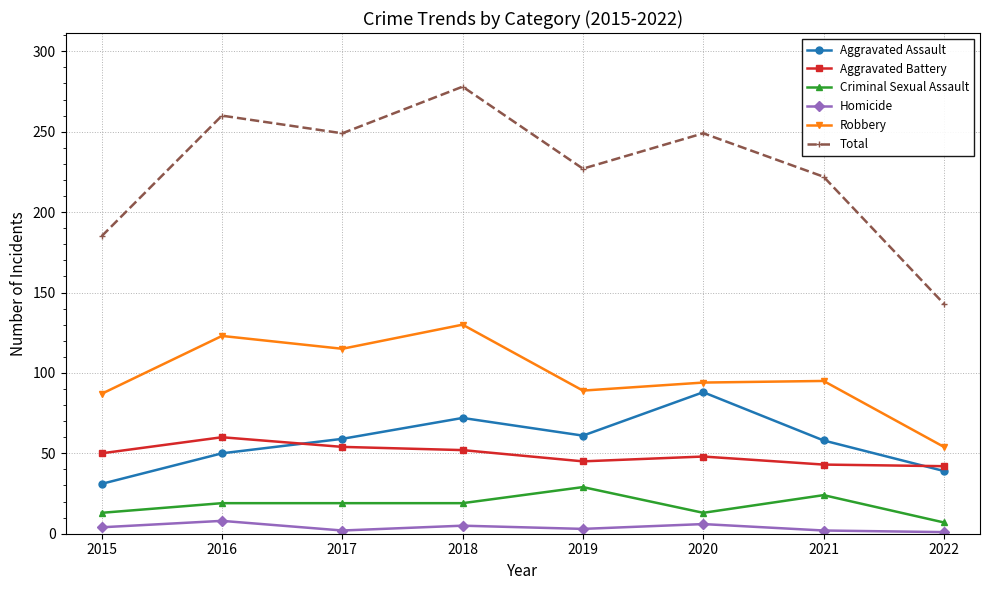

What is the value of the Aggravated Assault point at the 6th from the left?

88